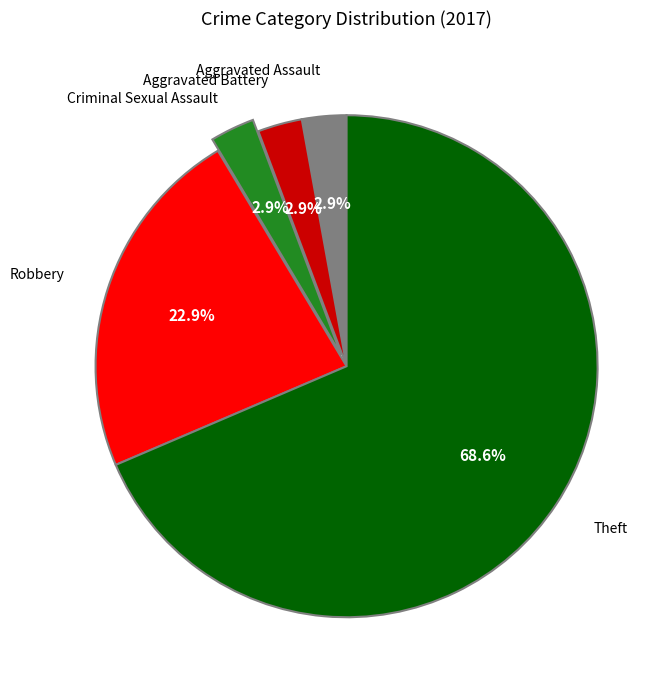

To the nearest percent, what is the difference between the largest and smallest slice percentages?

66%